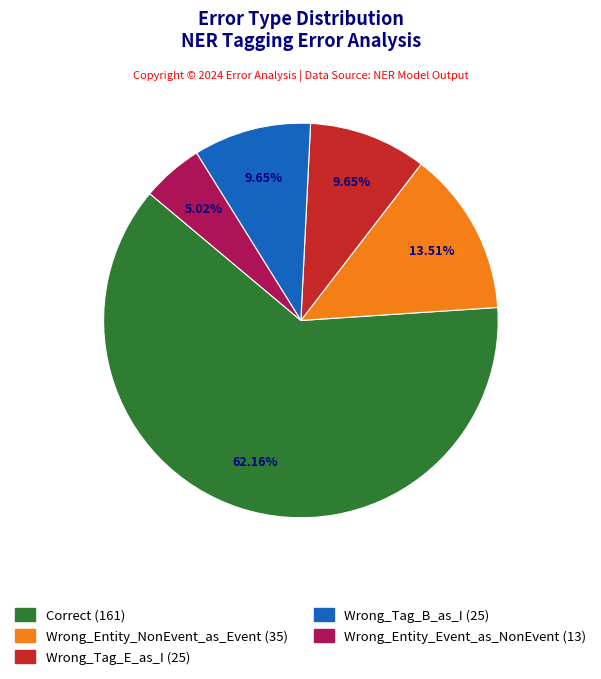

How many segments does this pie chart have?

5